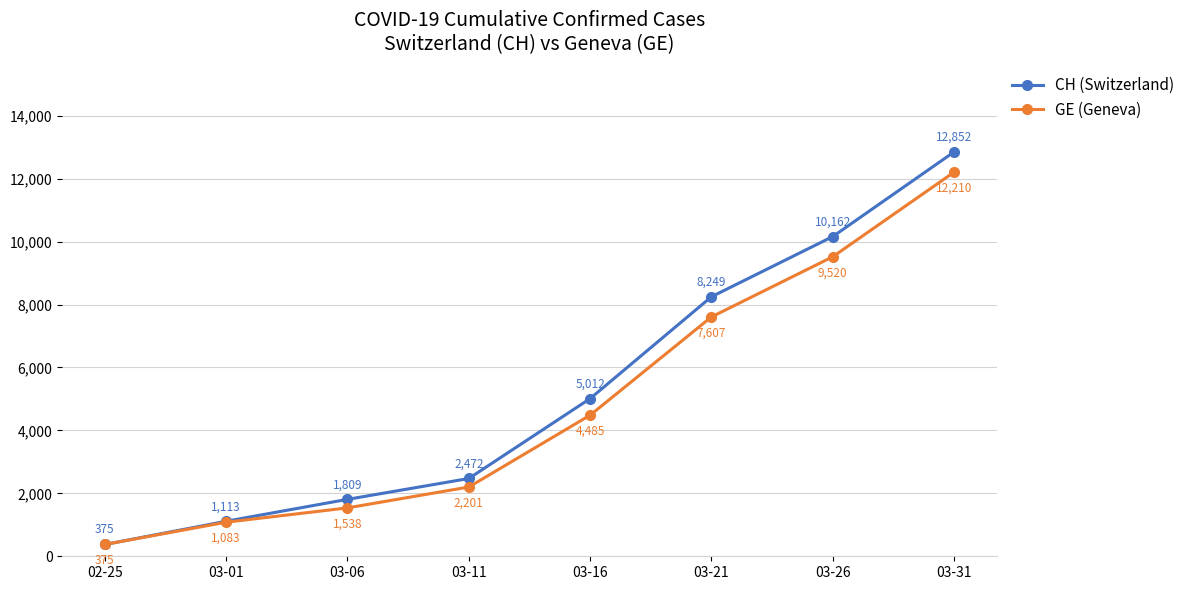

Reading left to right, list all the values displayed in this chart.

CH (Switzerland): 02-25=375	03-01=1113	03-06=1809	03-11=2472	03-16=5012	03-21=8249	03-26=10162	03-31=12852
GE (Geneva): 02-25=375	03-01=1083	03-06=1538	03-11=2201	03-16=4485	03-21=7607	03-26=9520	03-31=12210